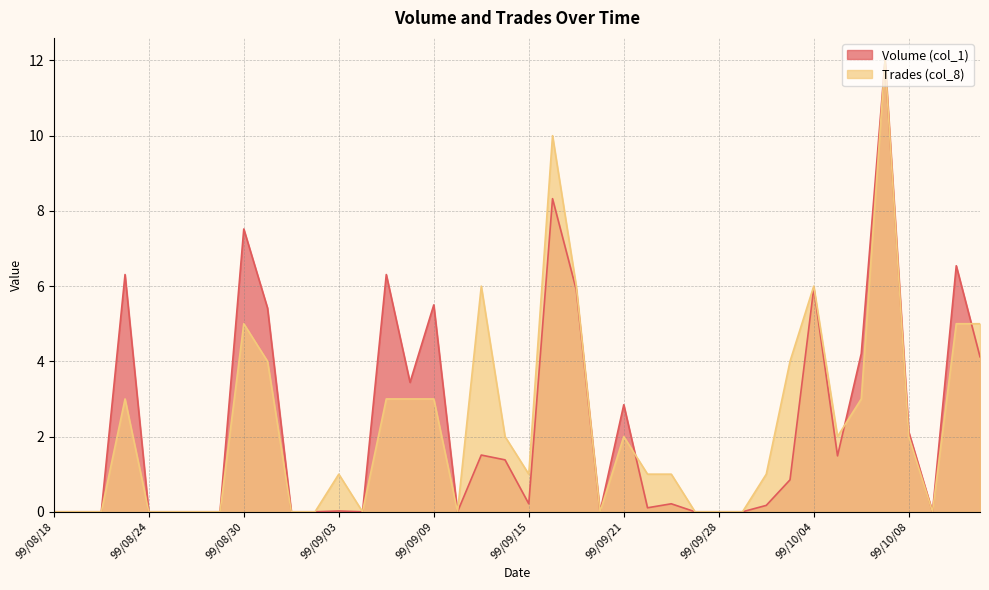

What is the difference between the highest and lowest values at 99/08/31?

1.4